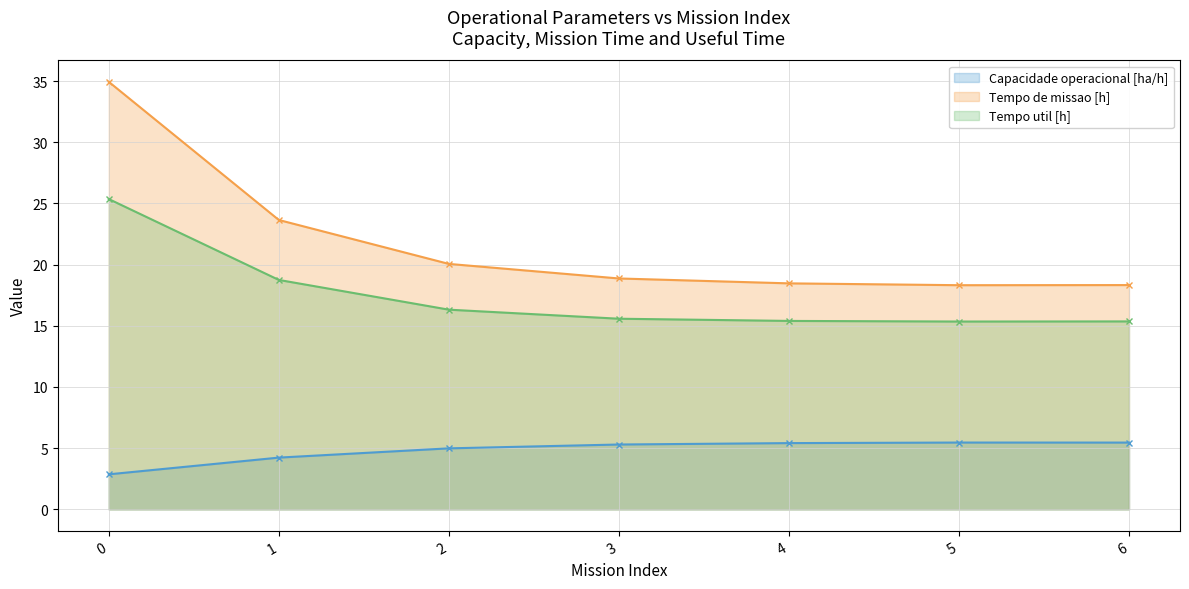

At which label does Tempo de missao [h] reach its minimum?

5